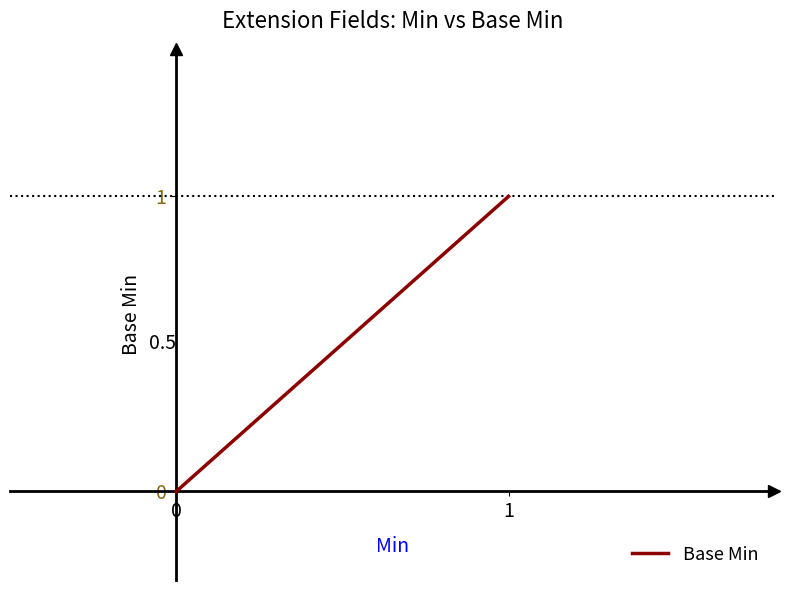

What is the maximum value shown in the chart?

1